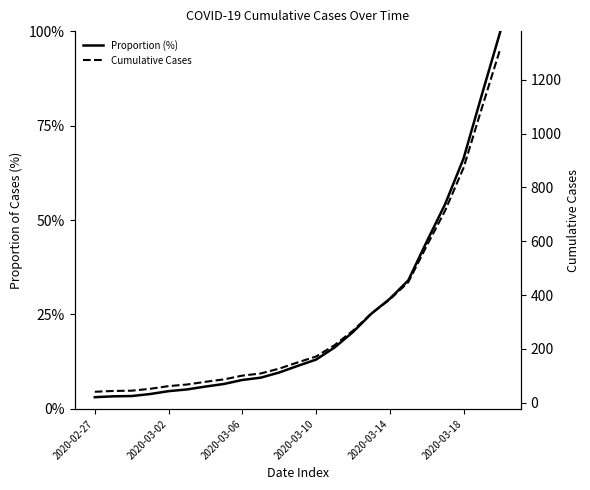

Which has a higher value, 9 or 16?

16